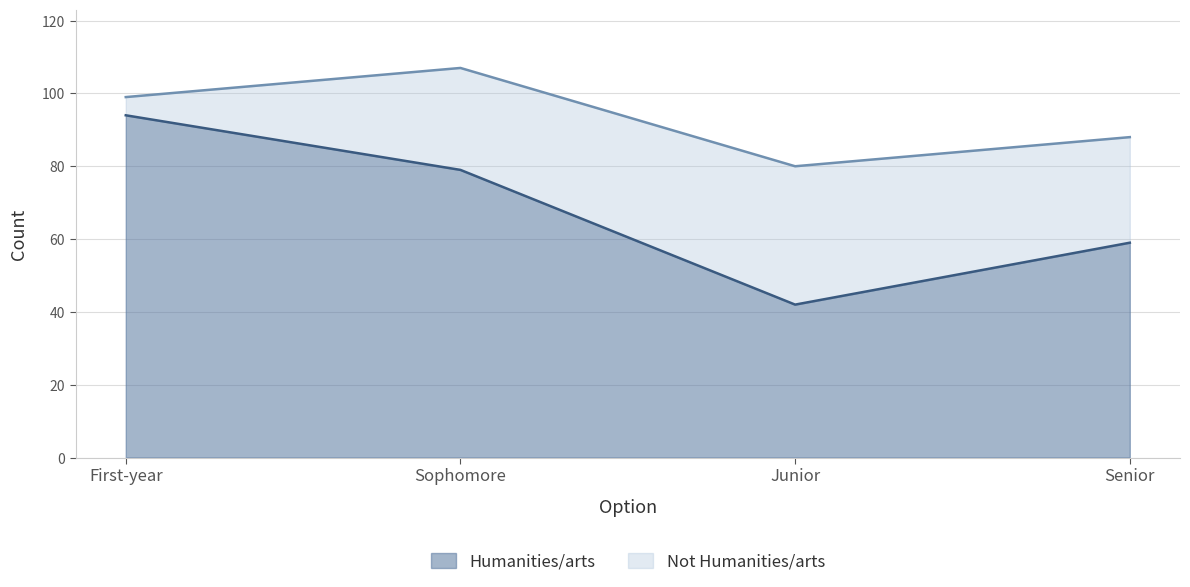

Where does the Not Humanities/arts series first go above 99?

Sophomore